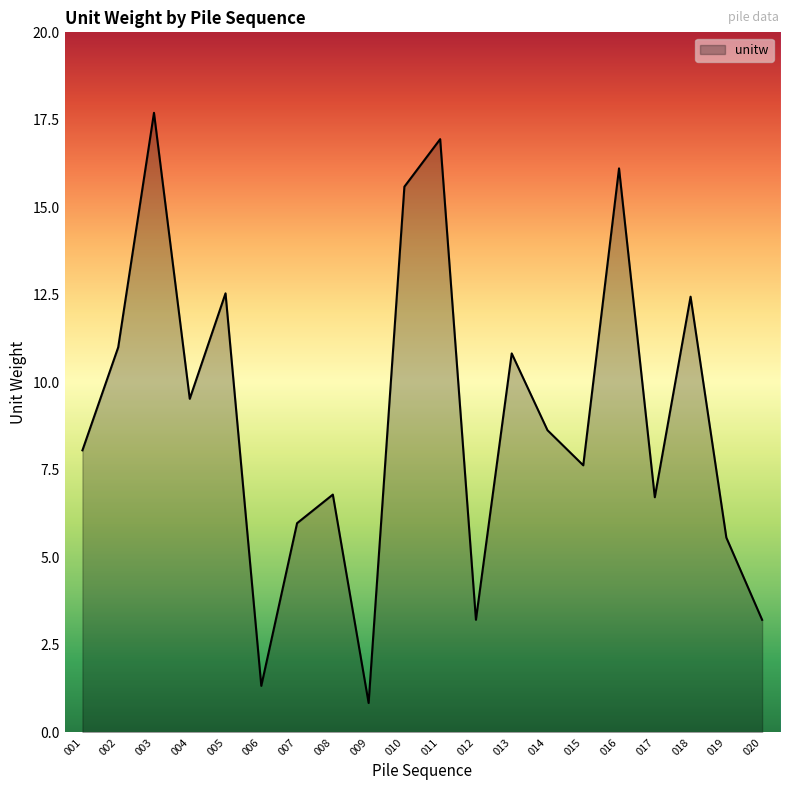

Between 019 and 012, which is larger?

019